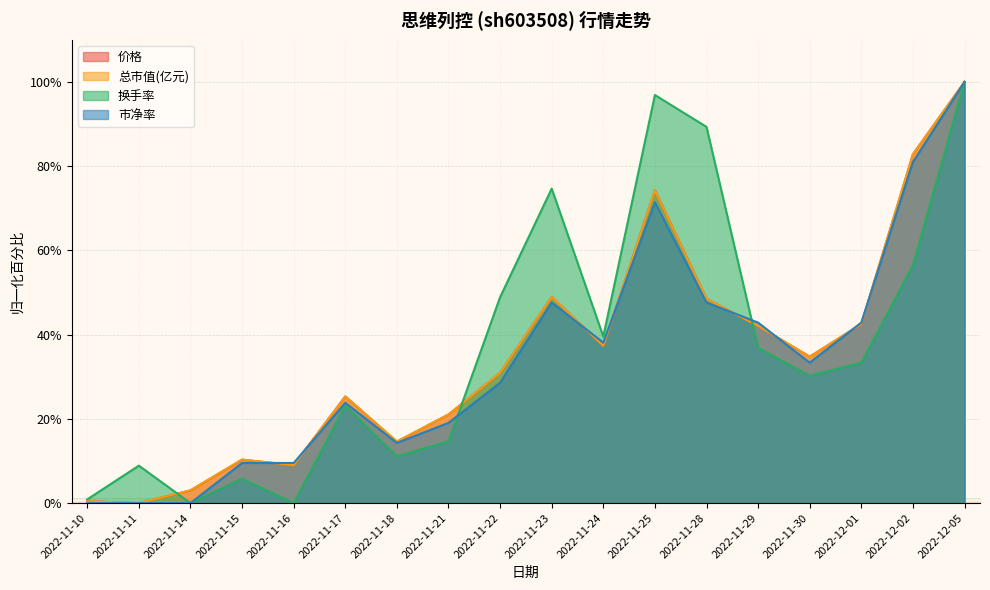

Which series ends up on top after the final intersection of 换手率 and 市净率?

换手率